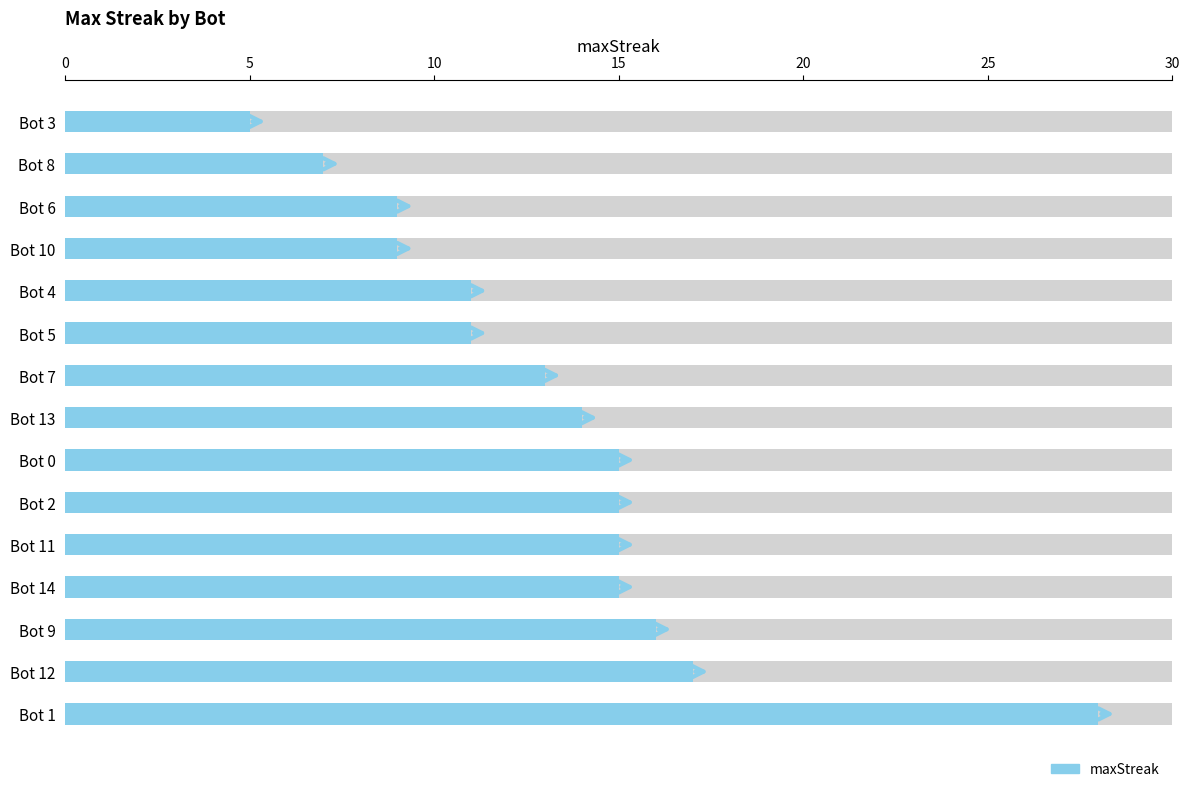

What is the sum of all values?

200